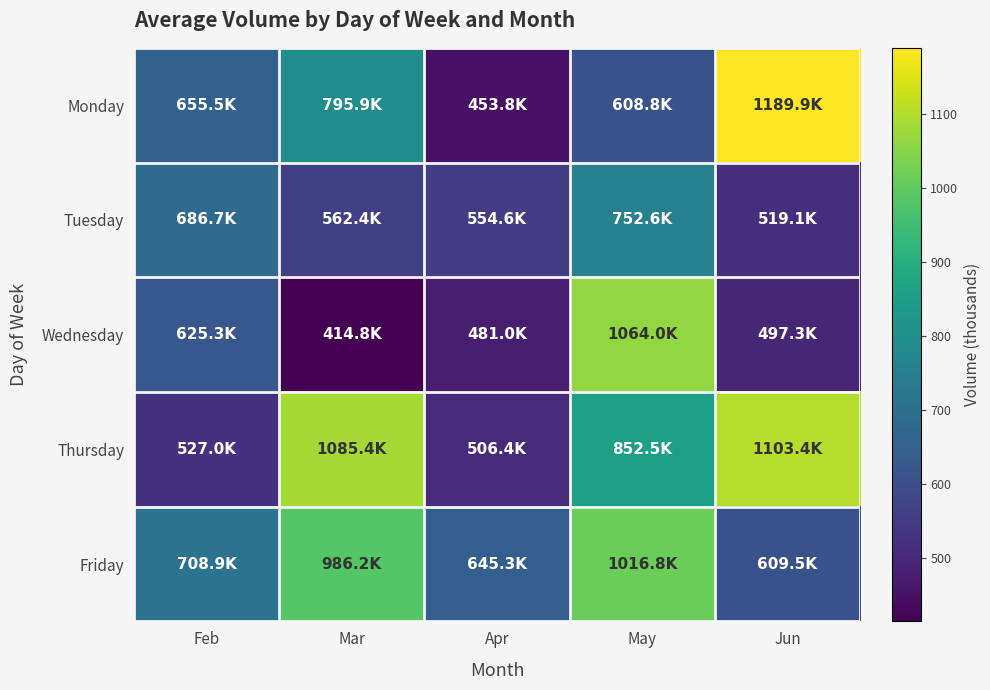

What is the spread (max minus min) of values at Mar?

670.6